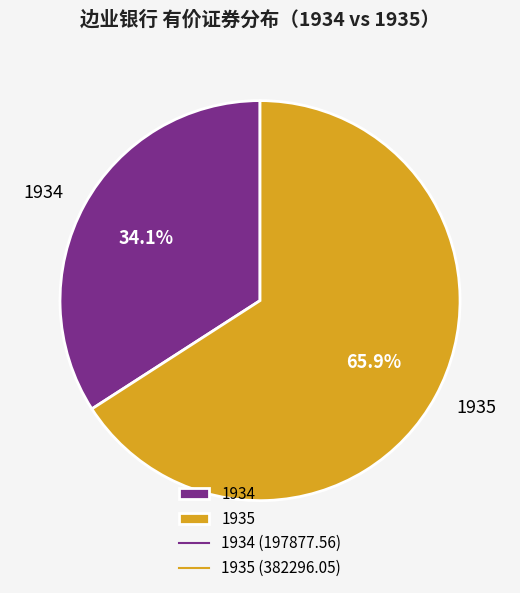

Which category accounts for the majority?

1935